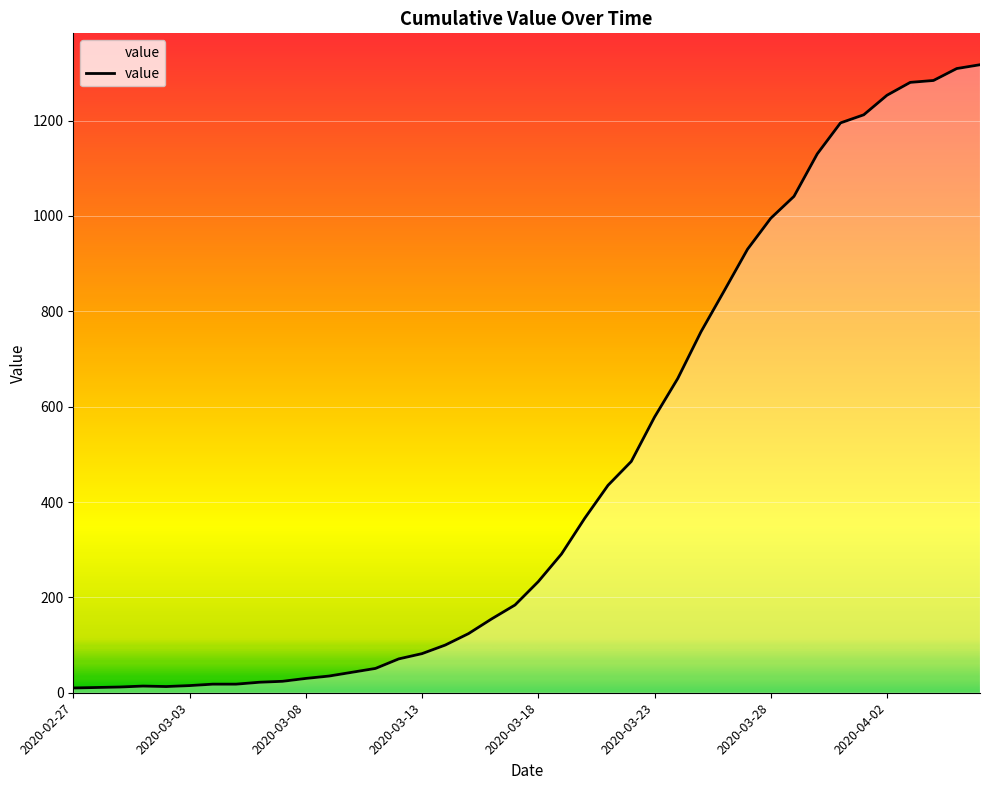

What is the difference between the maximum and minimum values?

1307